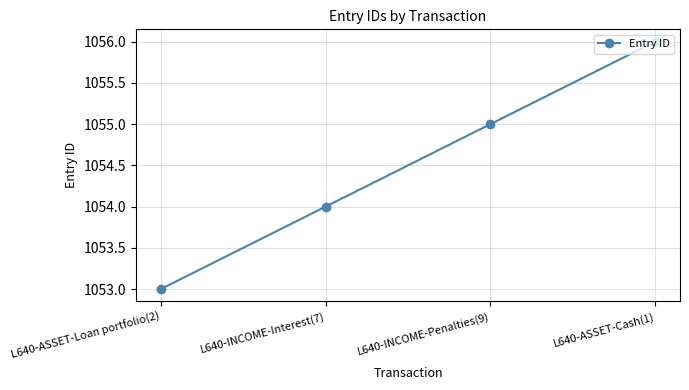

What is the label of the 1st point from the right?

L640-ASSET-Cash(1)